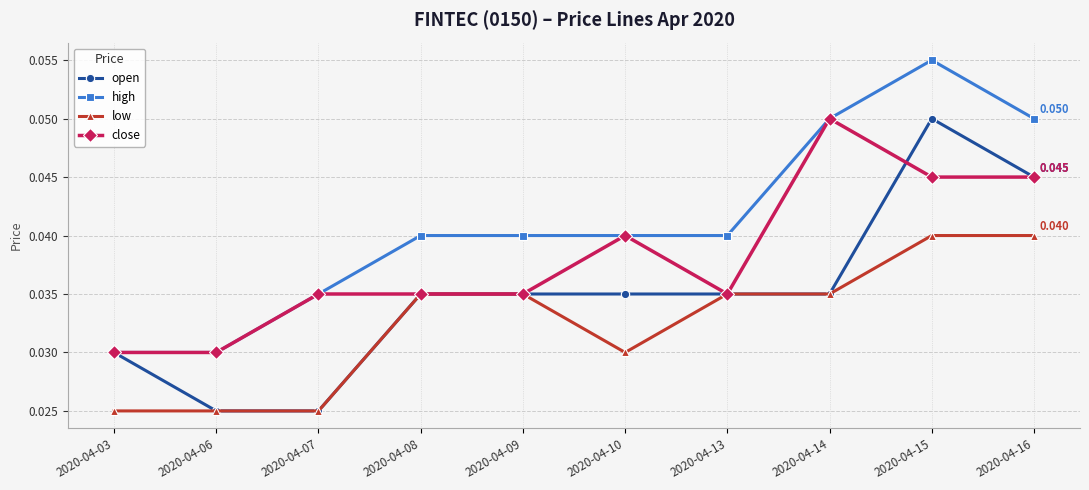

List the series in order of their overall mean, highest first.

high, close, open, low